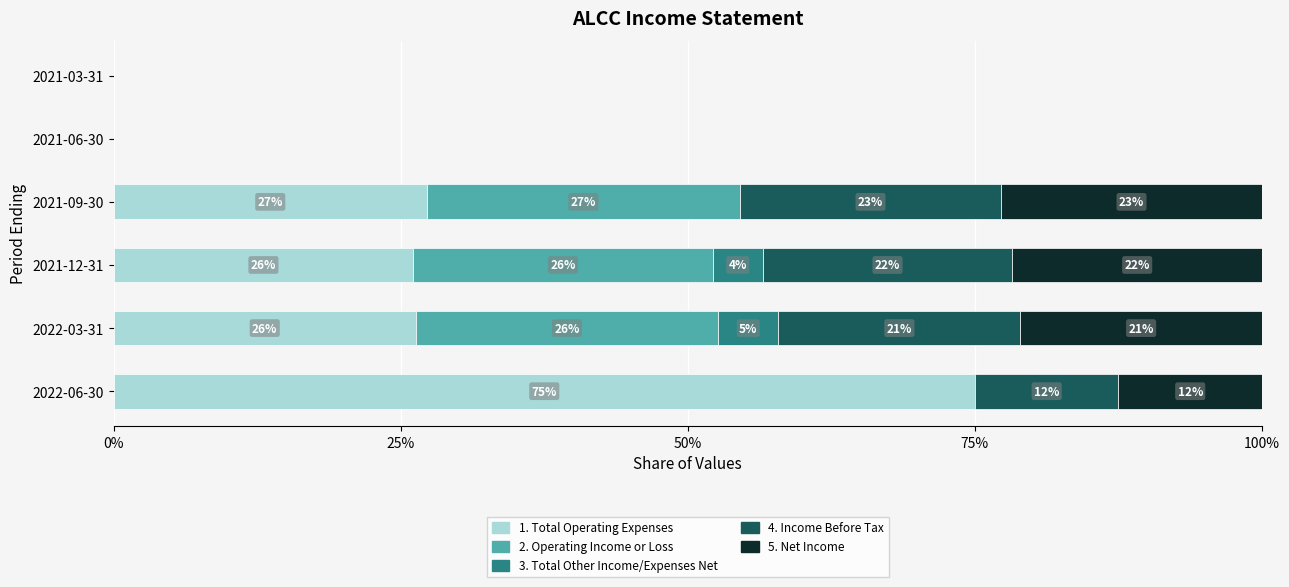

What are all the series names shown in the legend?

1. Total Operating Expenses, 2. Operating Income or Loss, 3. Total Other Income/Expenses Net, 4. Income Before Tax, 5. Net Income